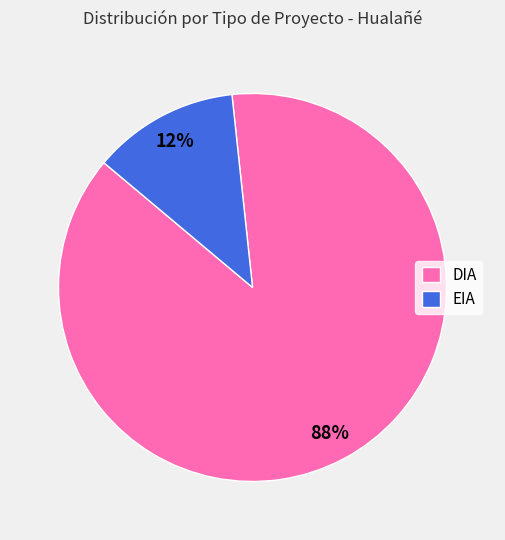

Is there a majority slice in this chart?

Yes